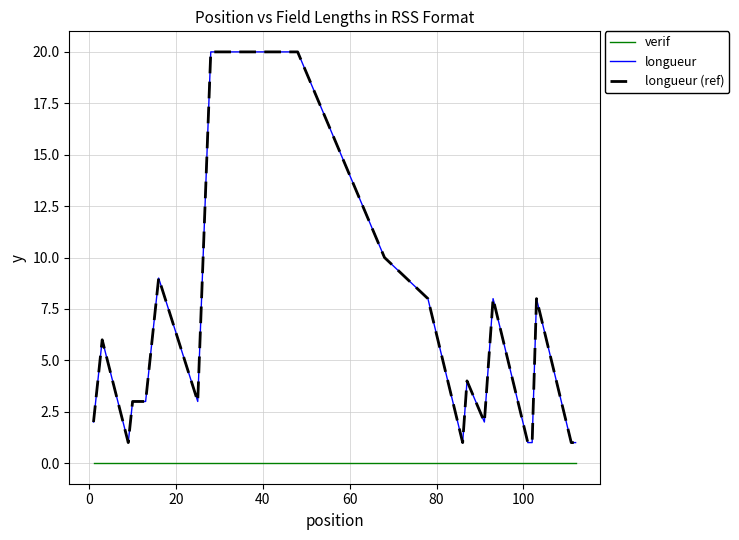

True or false: longueur and longueur (ref) intersect in this chart.

False